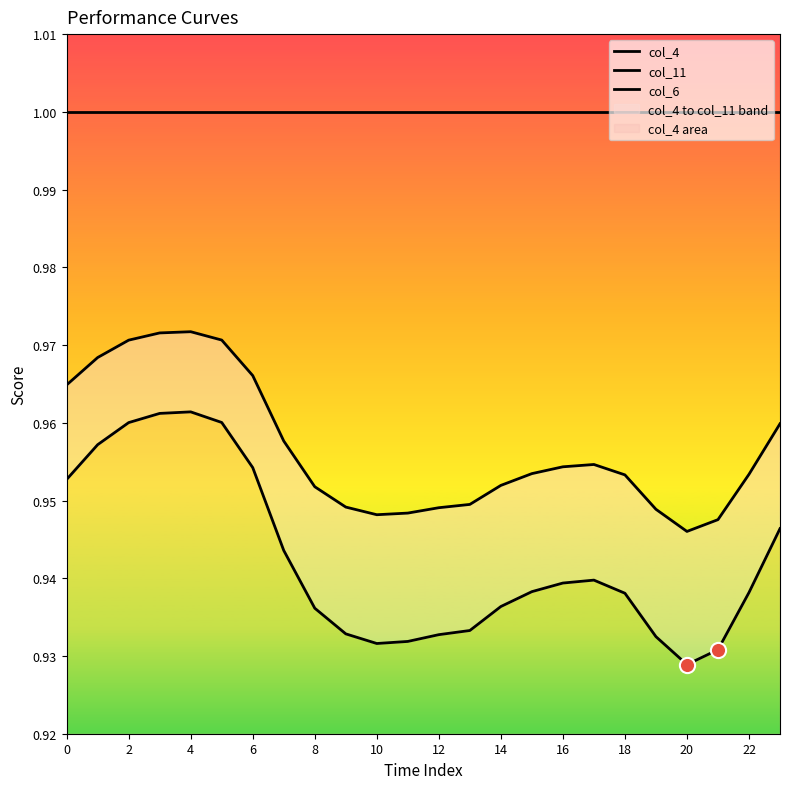

What are all the series names shown in the legend?

col_4, col_11, col_6